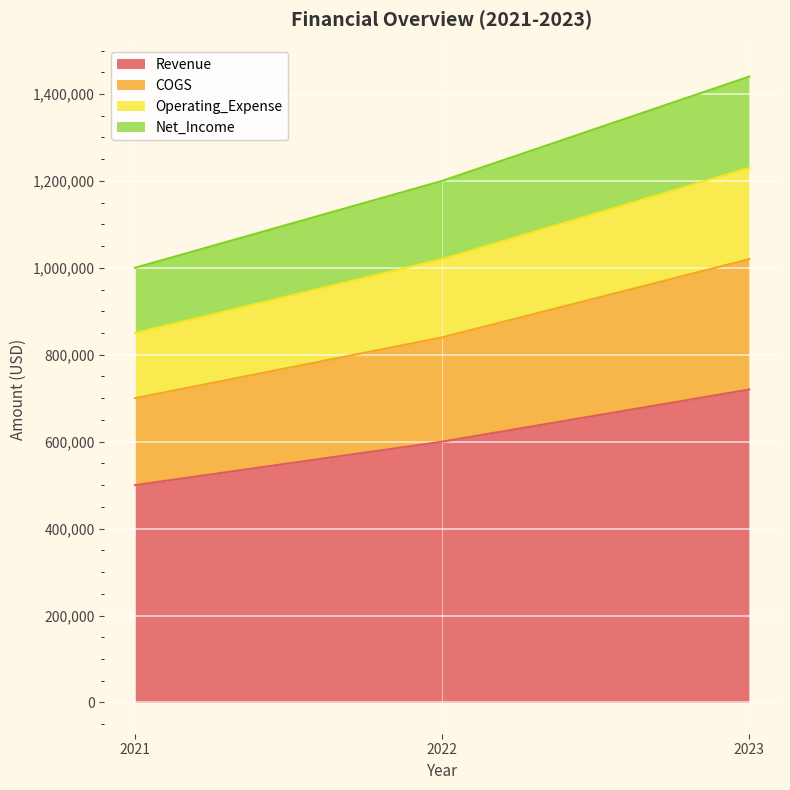

The value of Net_Income at 2021 is 1344012. True or false?

False